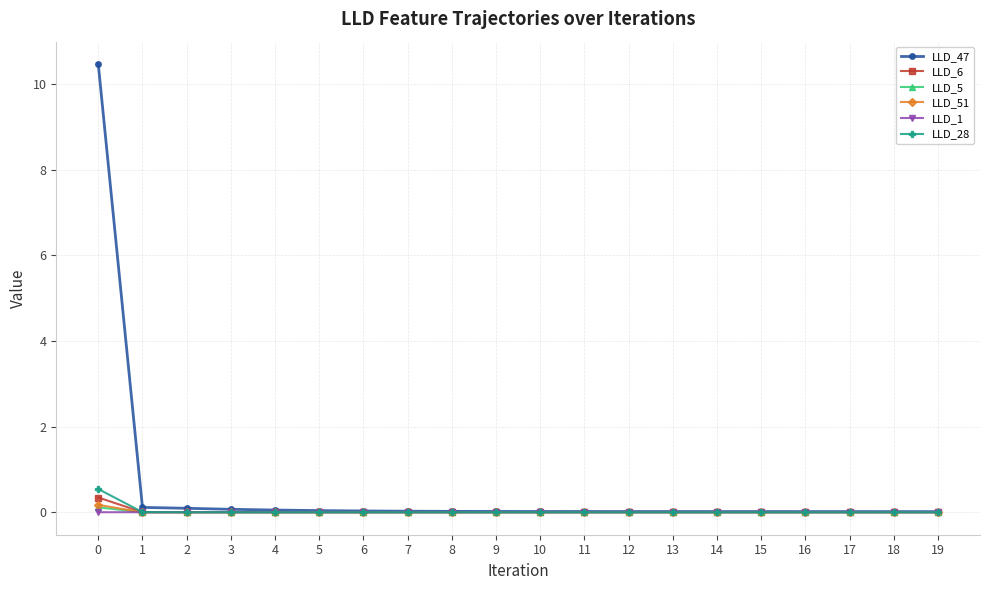

Which series has the widest spread of values?

LLD_47